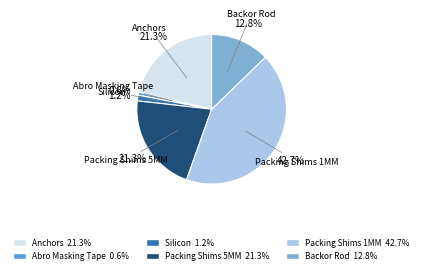

Does Packing Shims 5MM represent more than half of the total?

No